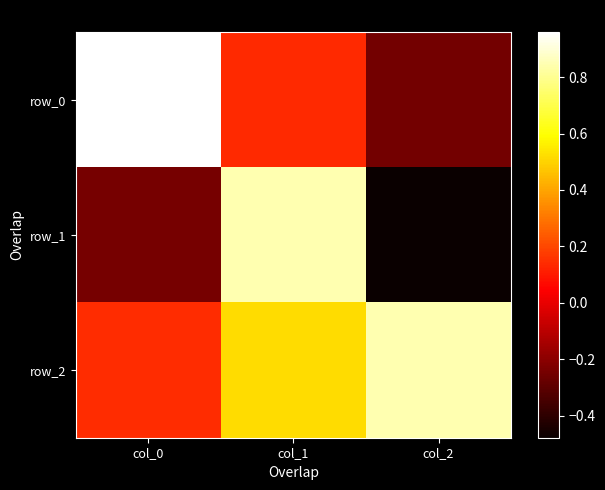

Rank the series by their average value, from highest to lowest.

row_2, row_0, row_1